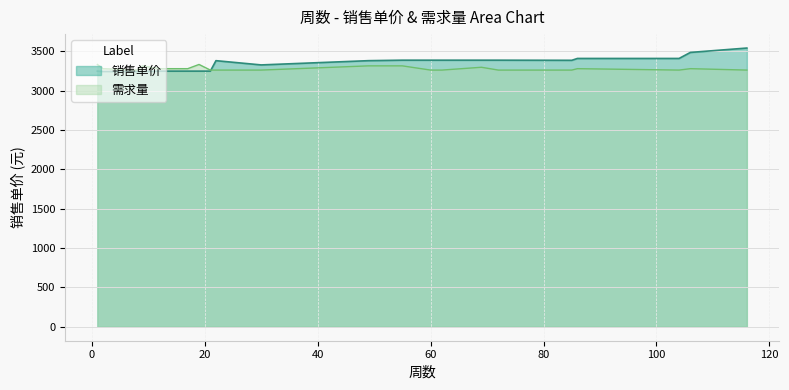

Which category has the lowest value across all series?

2